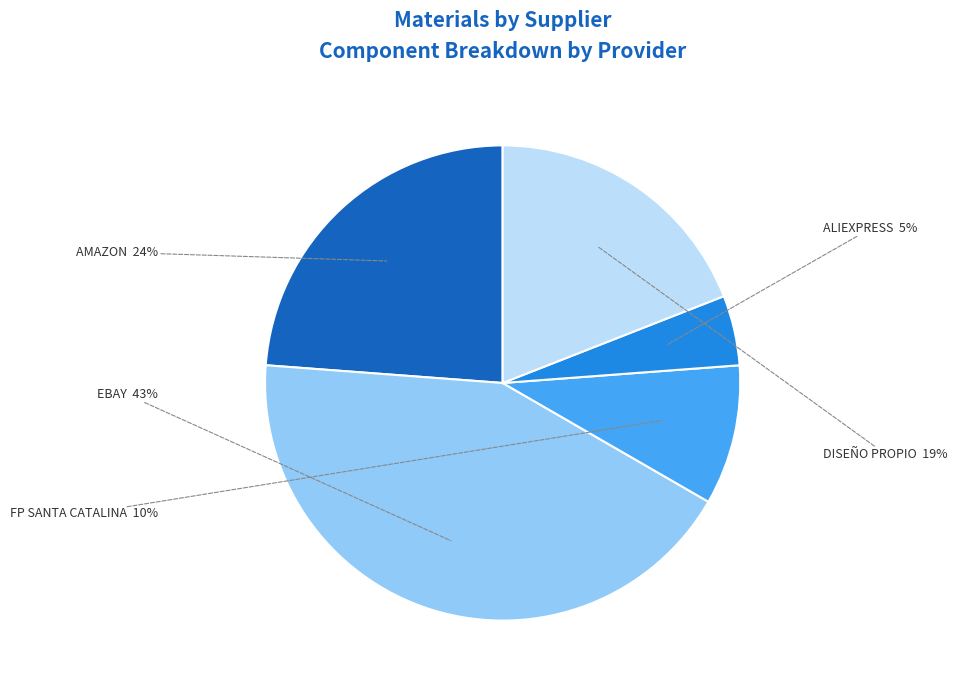

To the nearest percent, what is the average slice percentage?

20%